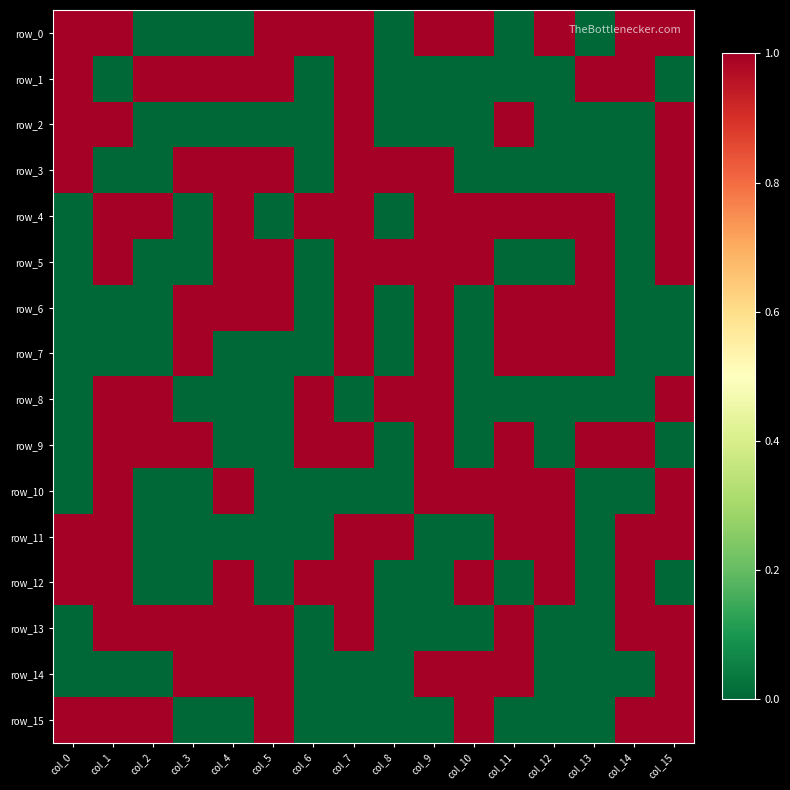

What is the sum of all row_8 values?

6